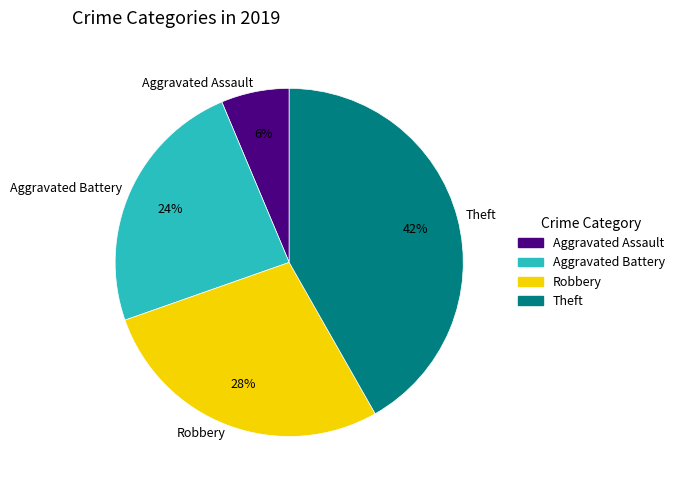

What percentage is the Theft slice, to the nearest percent?

42%